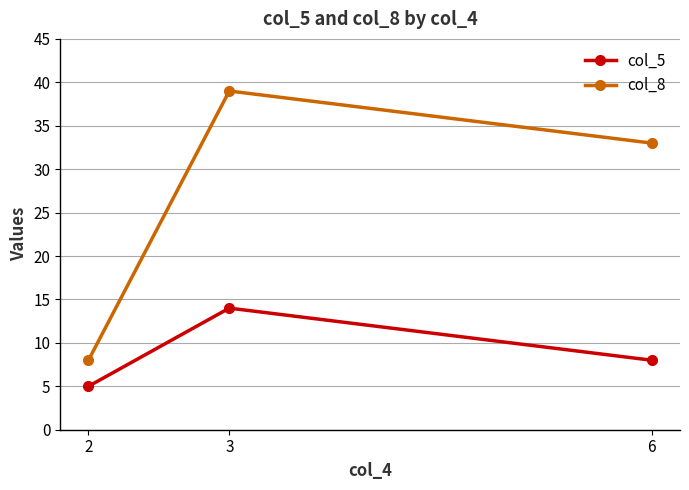

What is the sum of the col_8 values at 3 and 2?

47